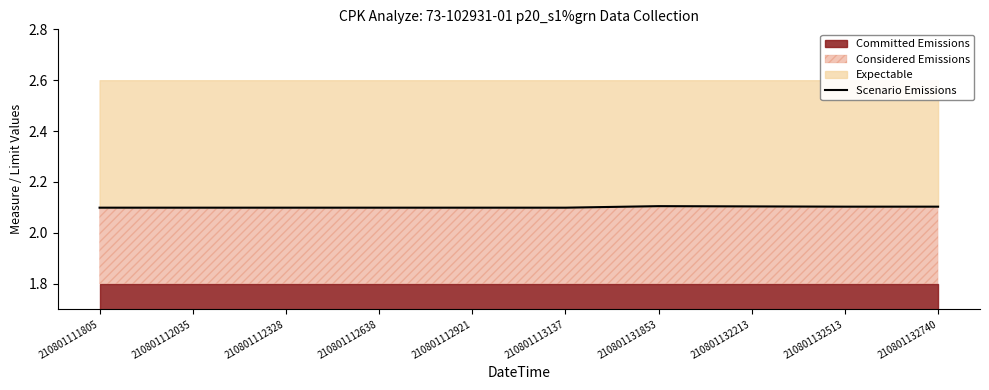

How many points are higher than both their immediate neighbors (excluding endpoints)?

1